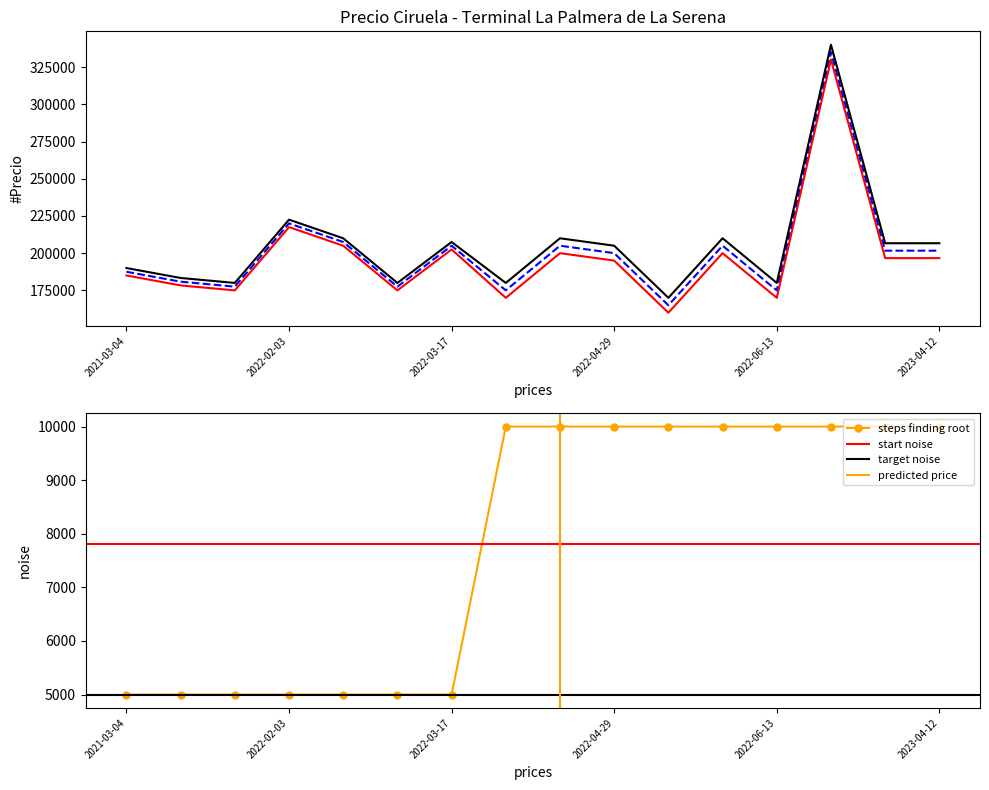

What is the minimum value for steps finding root?

5000